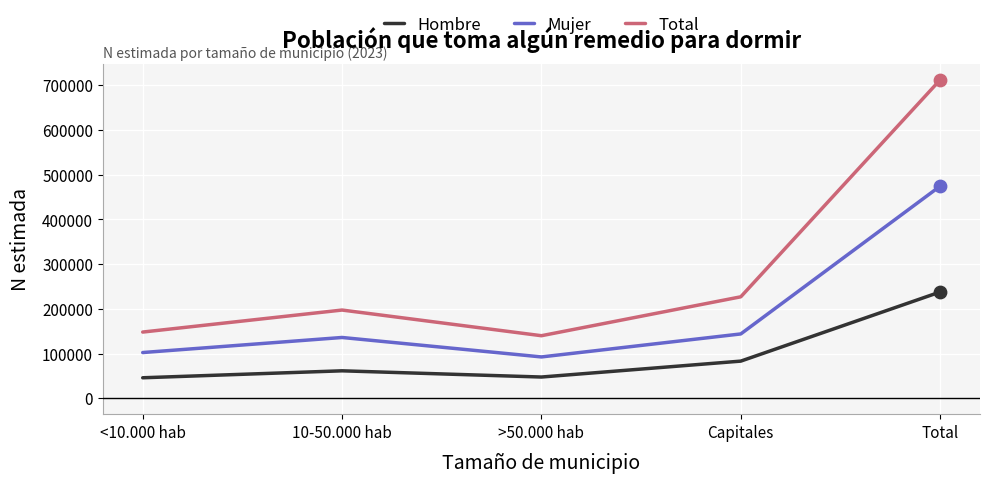

Which series has the largest range (max minus min)?

Total